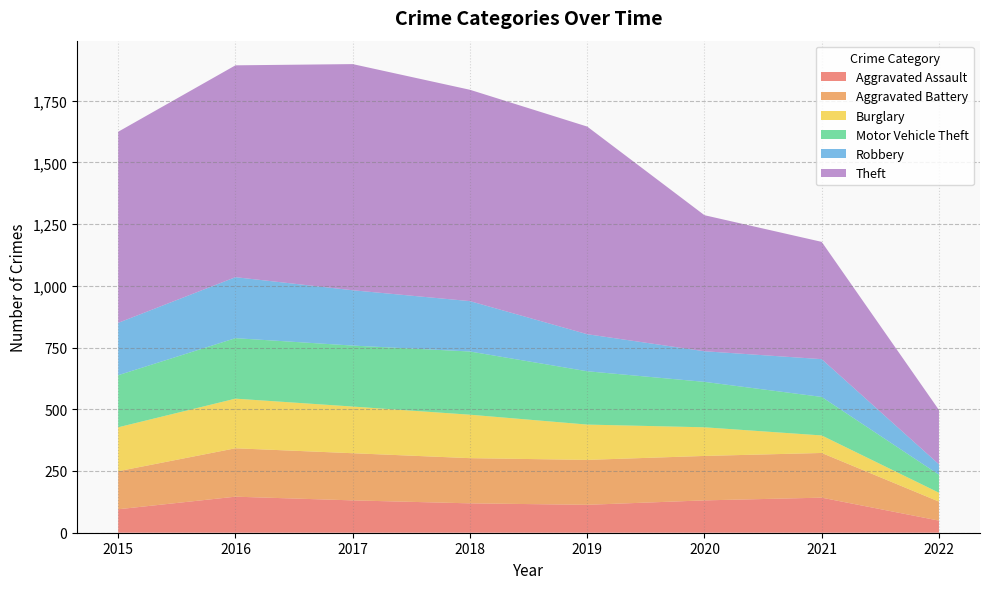

Reading right to left, extract all data points from this chart.

Aggravated Assault: 2022=49	2021=142	2020=131	2019=113	2018=119	2017=131	2016=146	2015=95
Aggravated Battery: 2022=77	2021=181	2020=180	2019=182	2018=183	2017=191	2016=196	2015=154
Burglary: 2022=36	2021=71	2020=116	2019=143	2018=176	2017=189	2016=201	2015=178
Motor Vehicle Theft: 2022=73	2021=156	2020=184	2019=216	2018=256	2017=247	2016=245	2015=211
Robbery: 2022=42	2021=153	2020=124	2019=150	2018=204	2017=224	2016=247	2015=212
Theft: 2022=220	2021=475	2020=551	2019=841	2018=856	2017=916	2016=858	2015=774